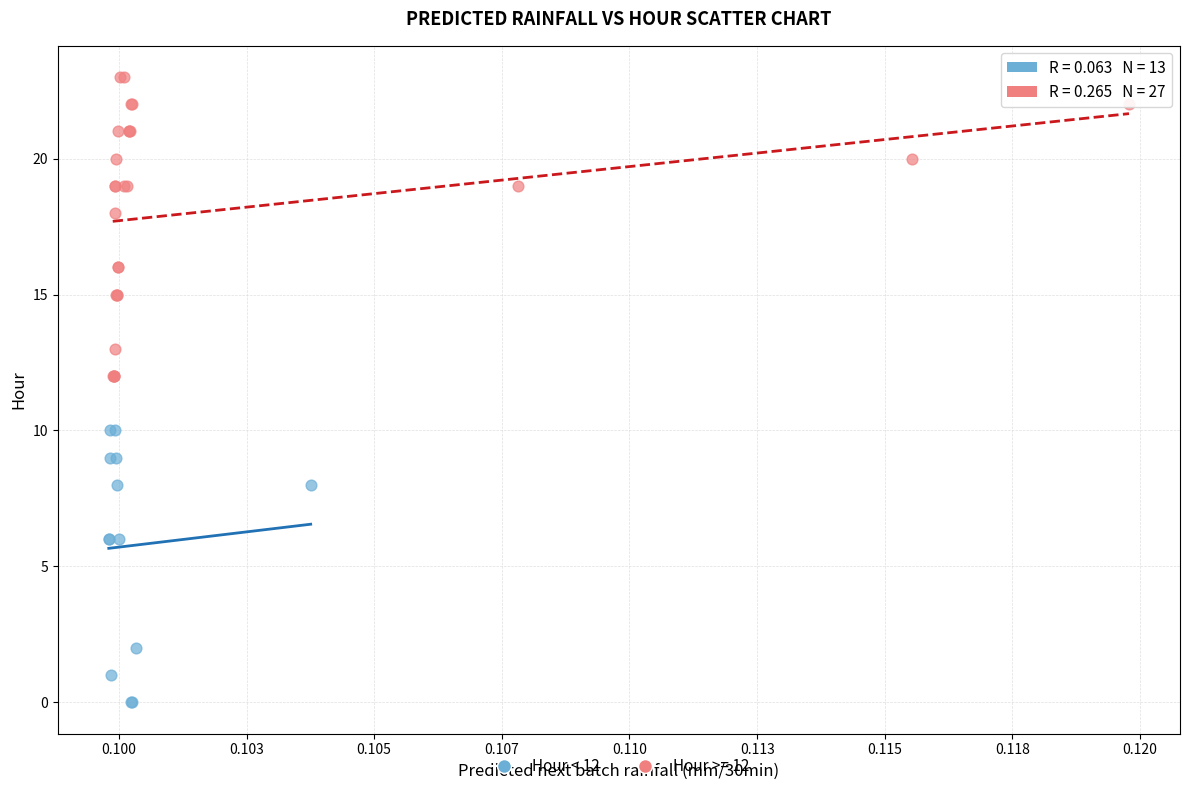

Which series reaches the minimum Y coordinate?

Hour < 12